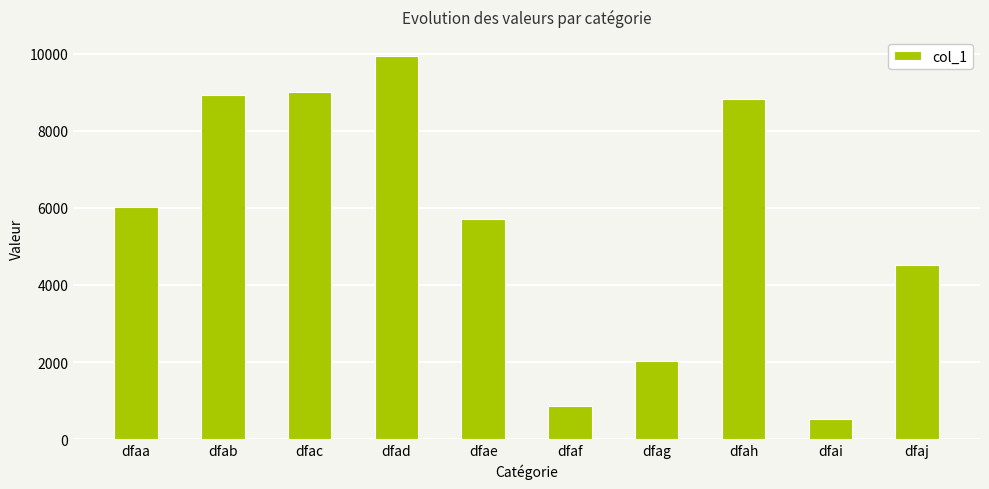

Which label corresponds to the largest value in the chart?

dfad